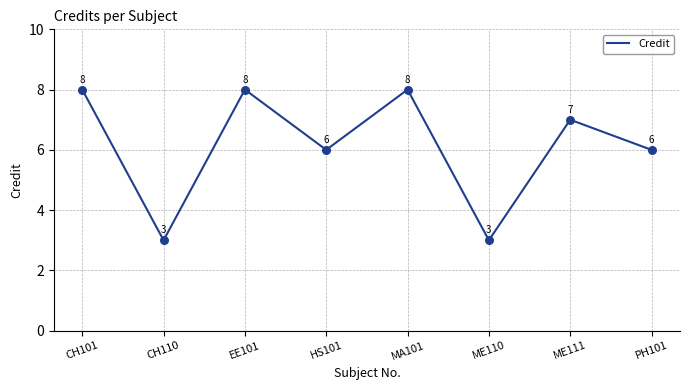

What is the ratio of the value at HS101 to the value at CH101?

0.8